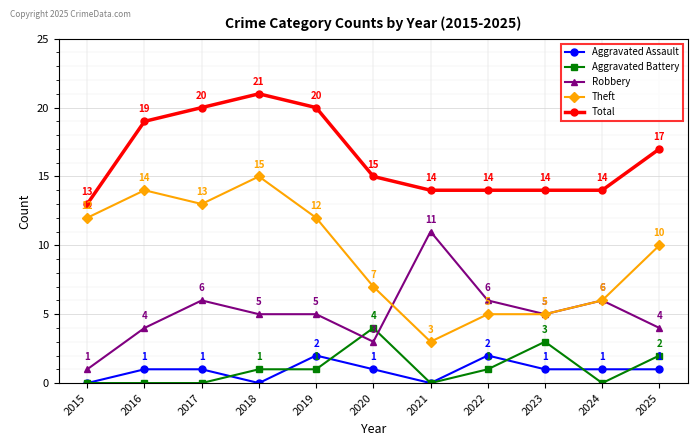

How many Total values are between 14 and 20?

9